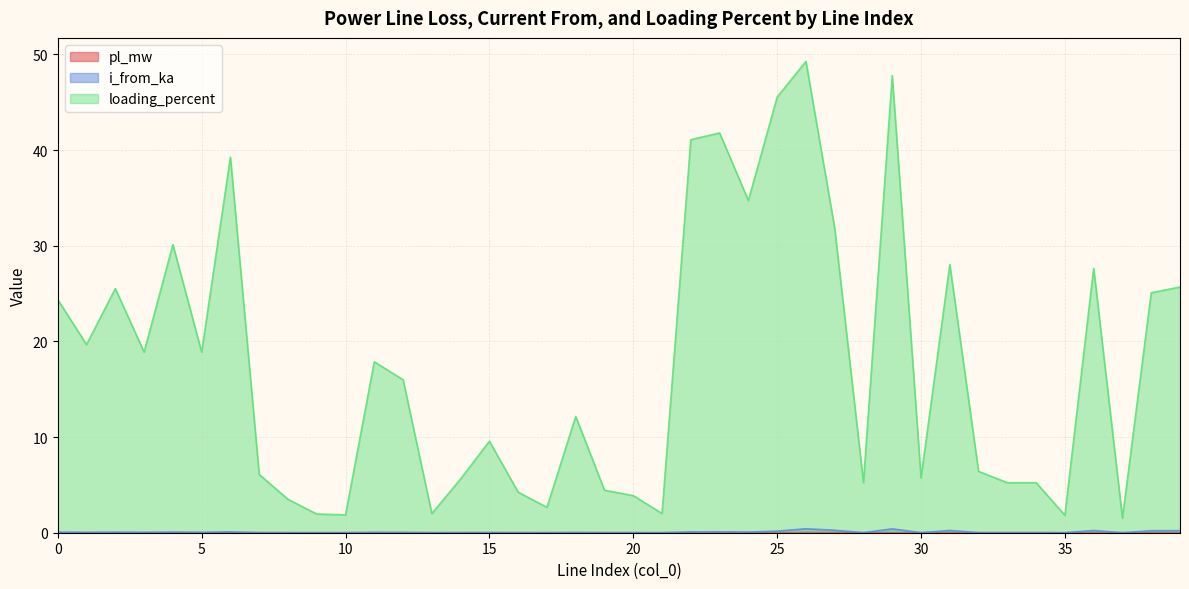

In pl_mw, how many points are lower than both neighbors (excluding endpoints)?

12